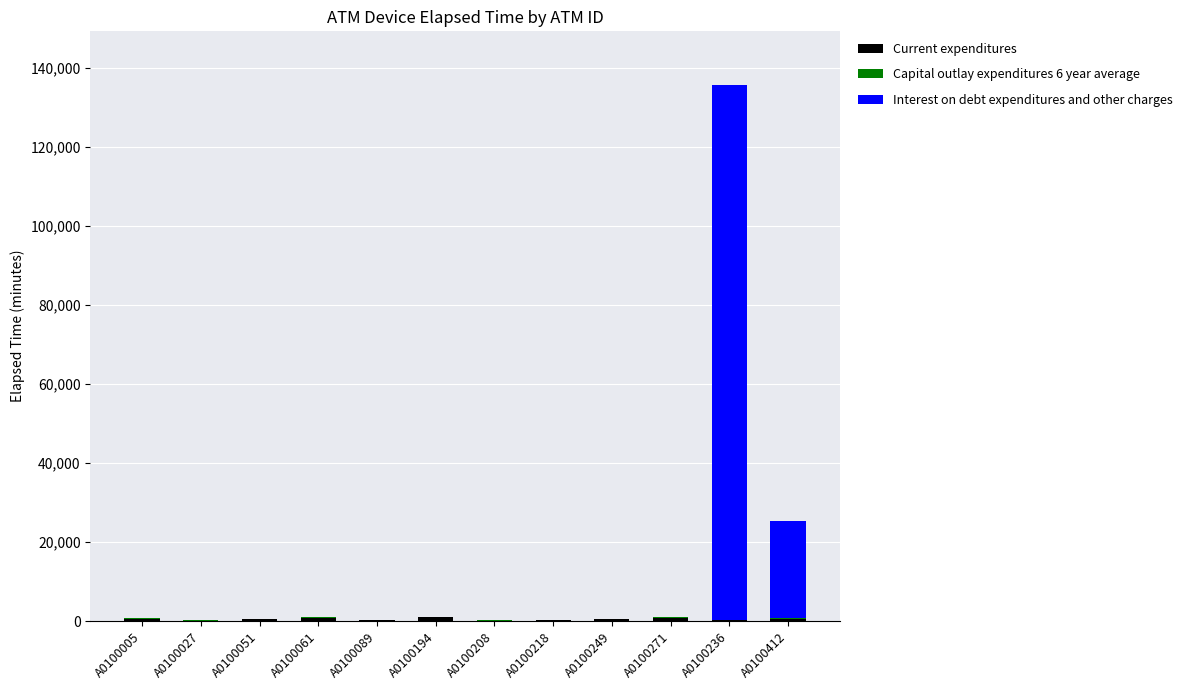

Does the chart contain stacked bars?

Yes